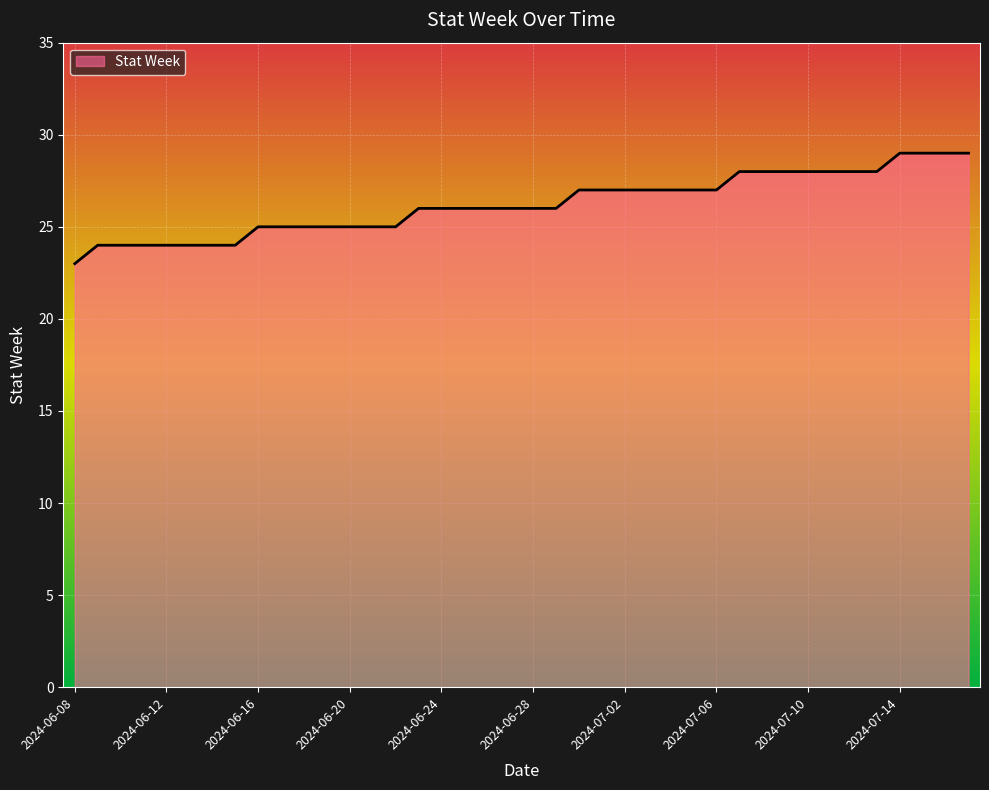

What is the difference between the maximum and minimum values?

6